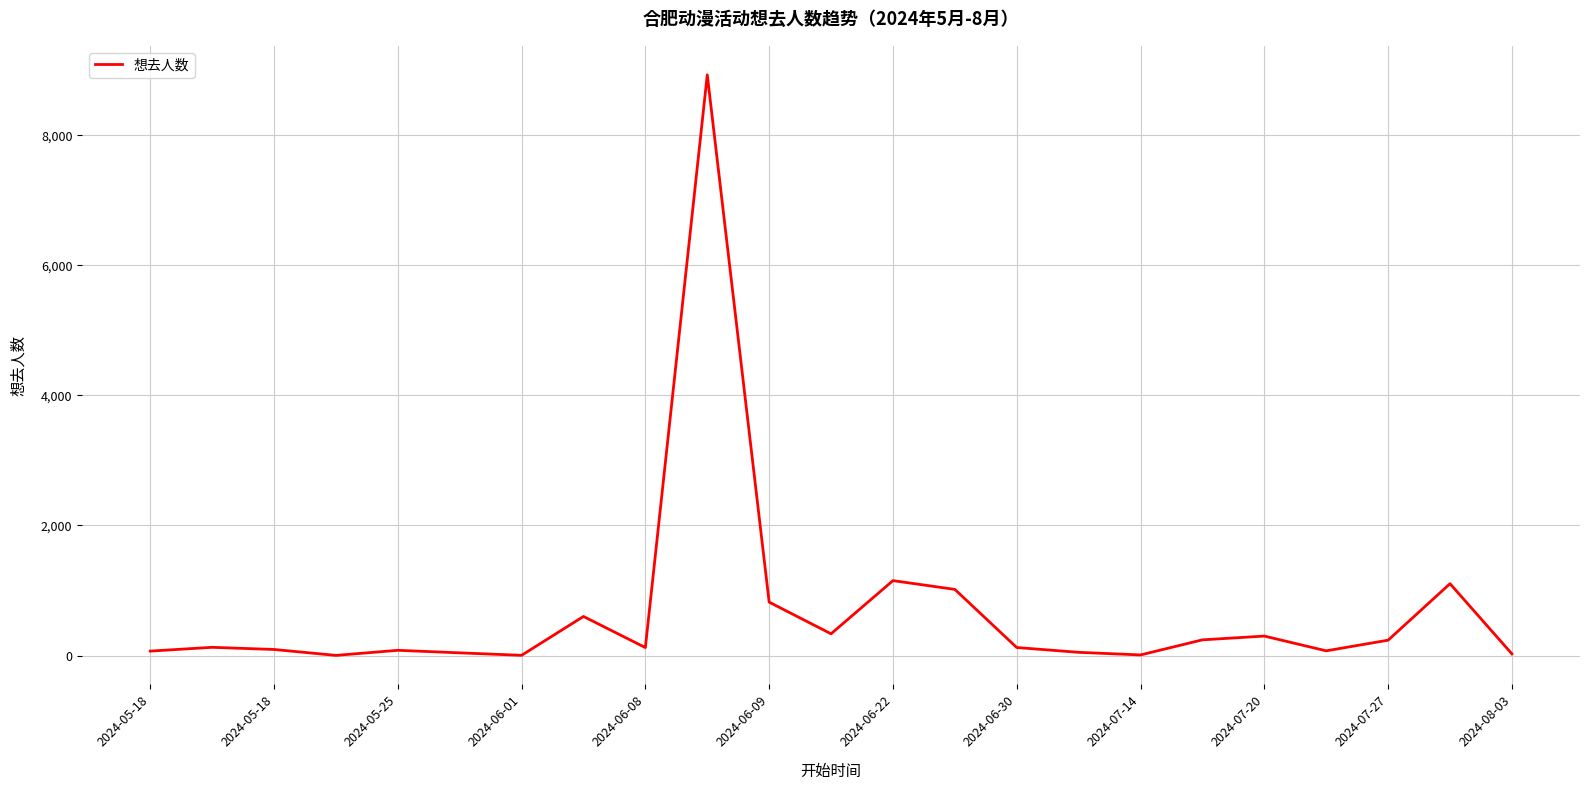

What is the maximum value shown in the chart?

8932